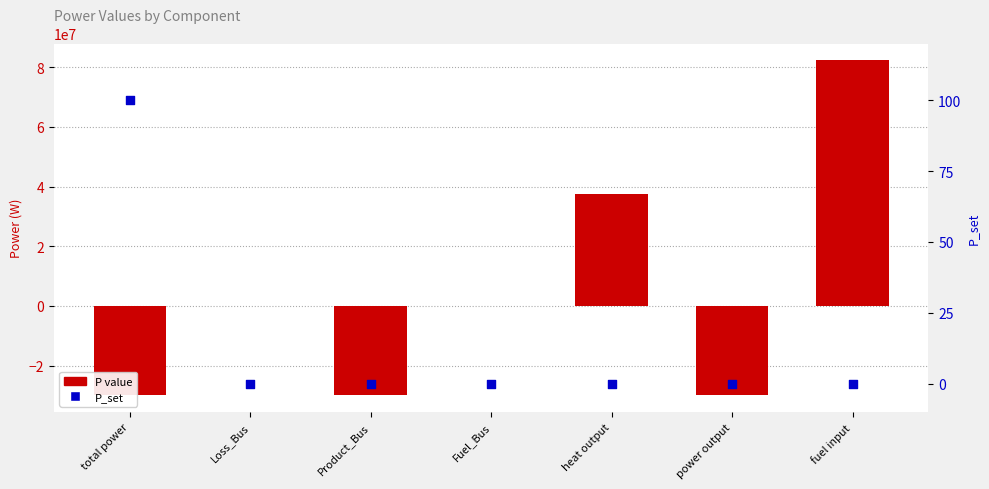

Which series contains the lowest Y value?

P